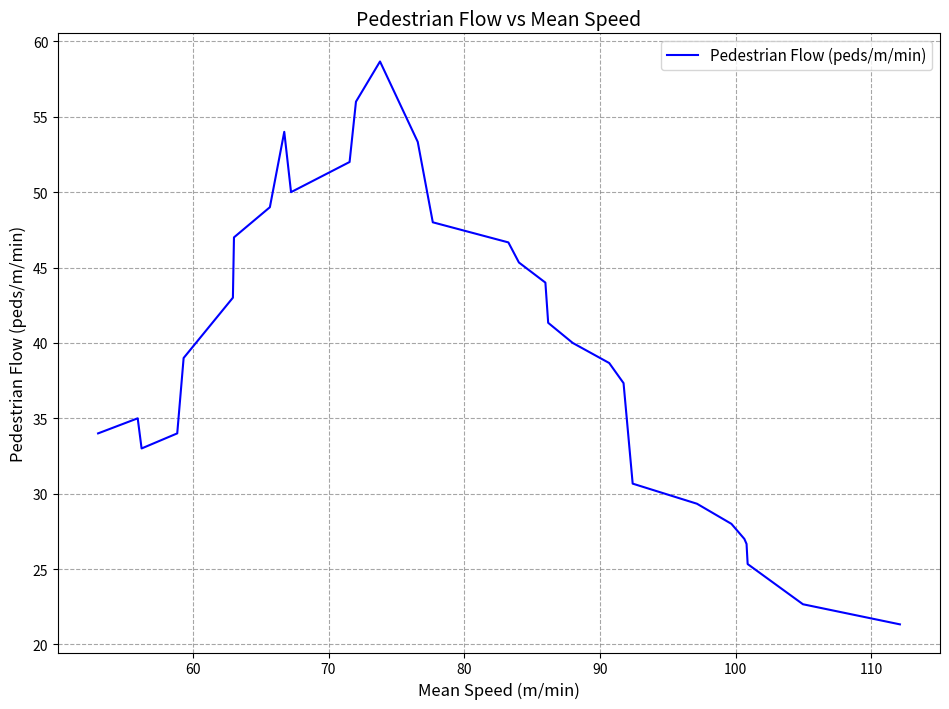

What is the maximum value shown in the chart?

58.7